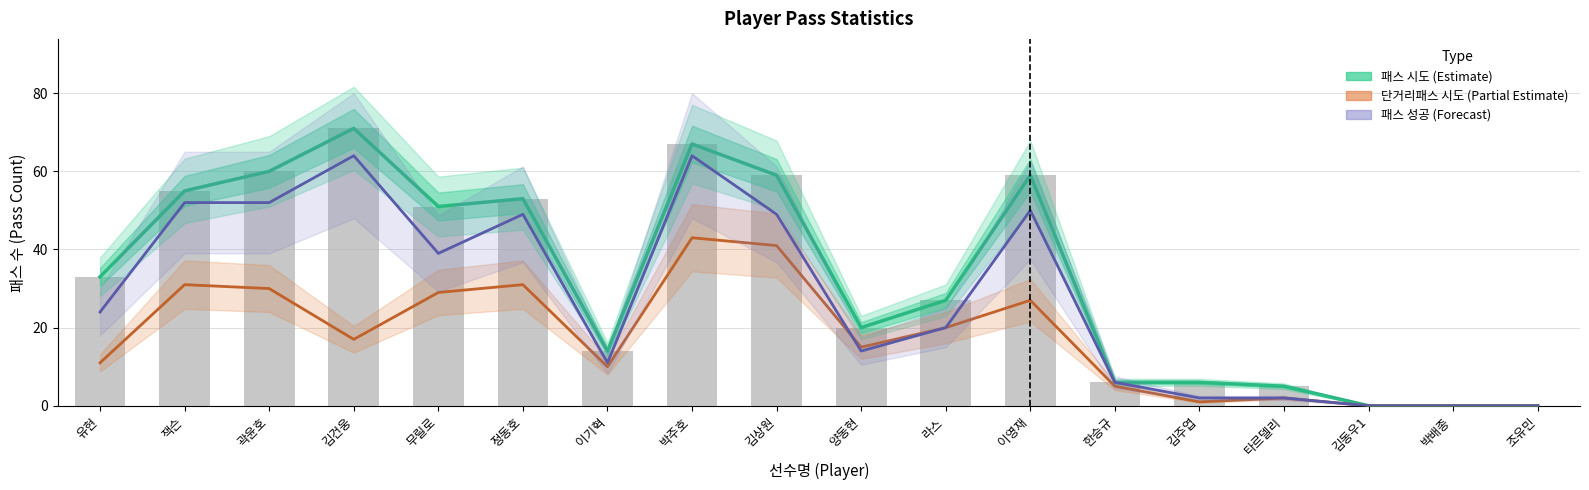

At how many categories does at least one series exceed 26?

10